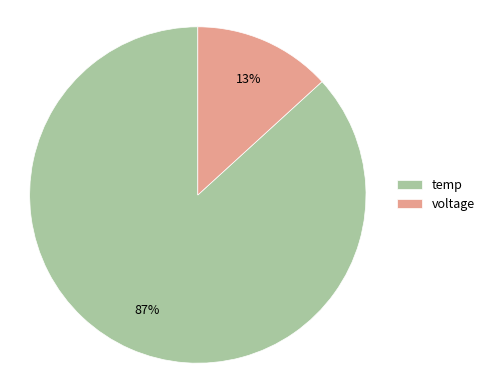

Does voltage represent more than half of the total?

No